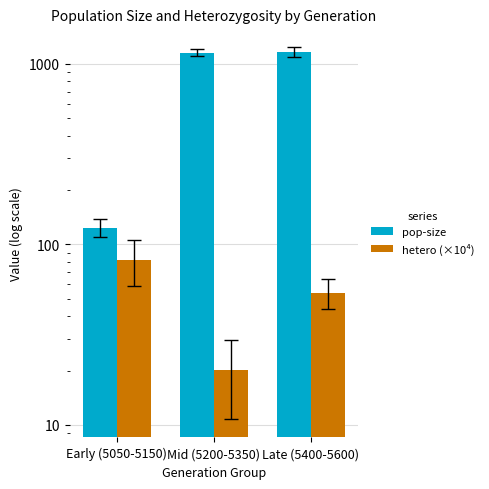

What is the value of the pop-size bar at the 2nd from the left?

1154.8